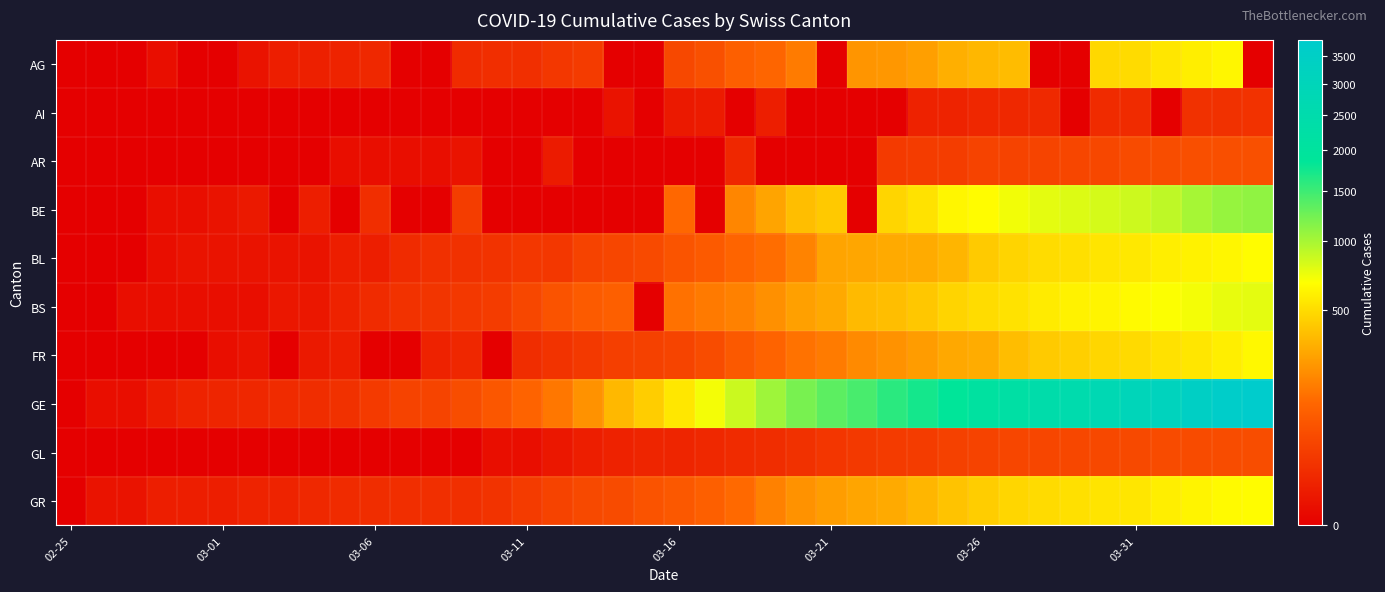

Which series has the largest total across all categories?

GE